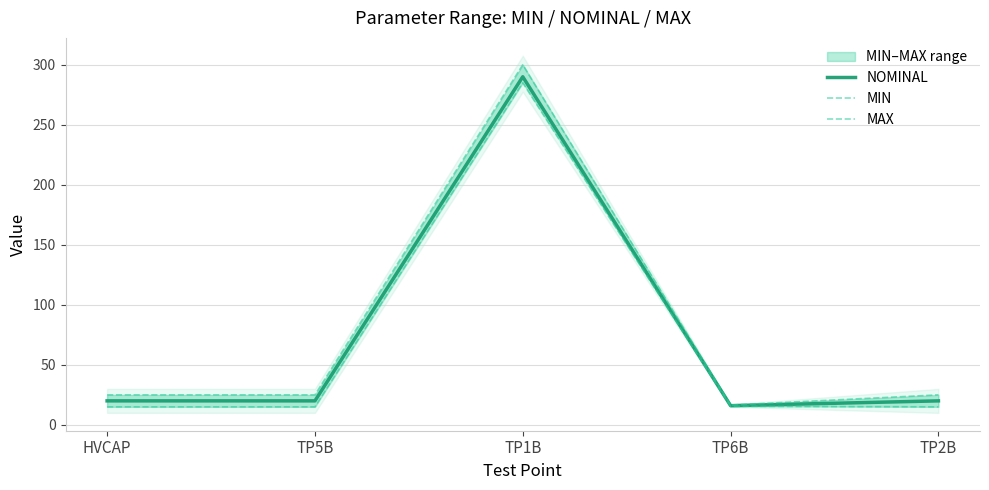

What value does the NOMINAL series have at TP5B?

20